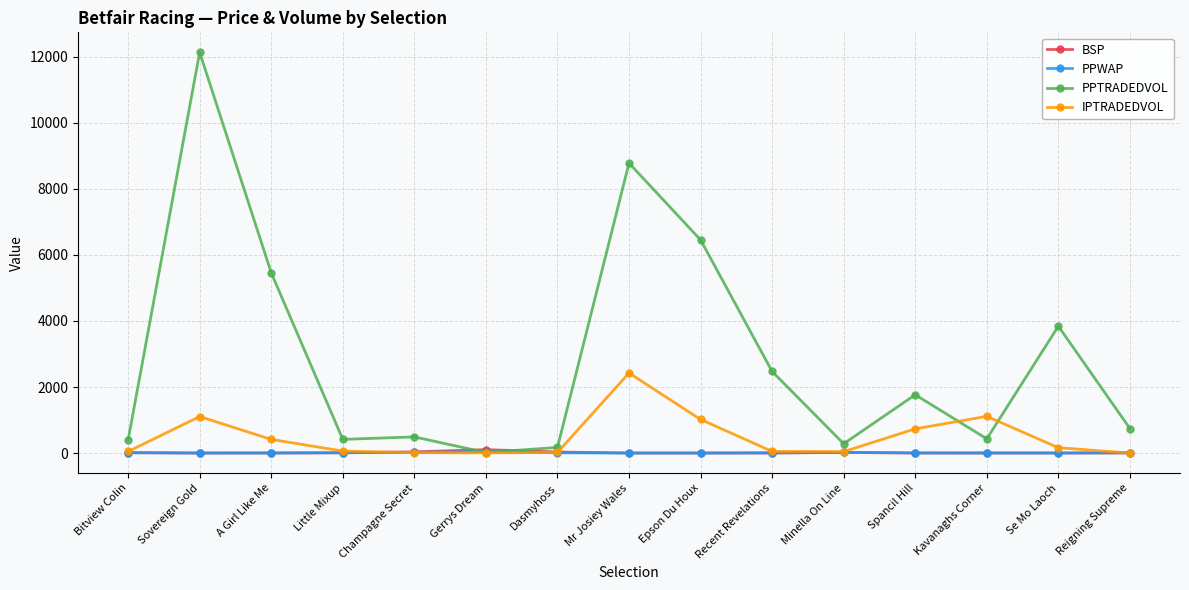

Which series has the largest total across all categories?

PPTRADEDVOL